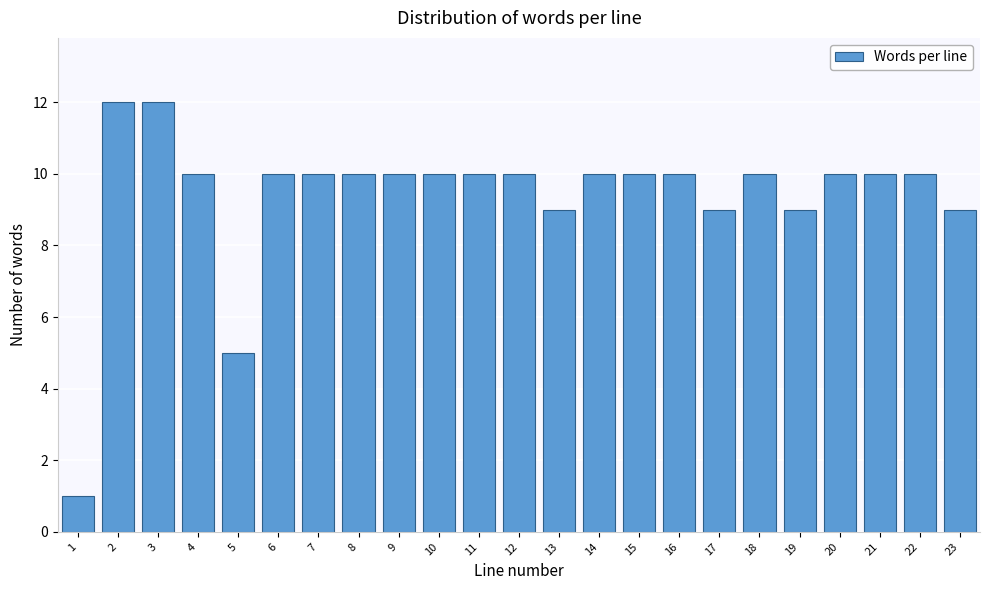

Reading left to right, extract all data points from this chart.

1	12	12	10	5	10	10	10	10	10	10	10	9	10	10	10	9	10	9	10	10	10	9